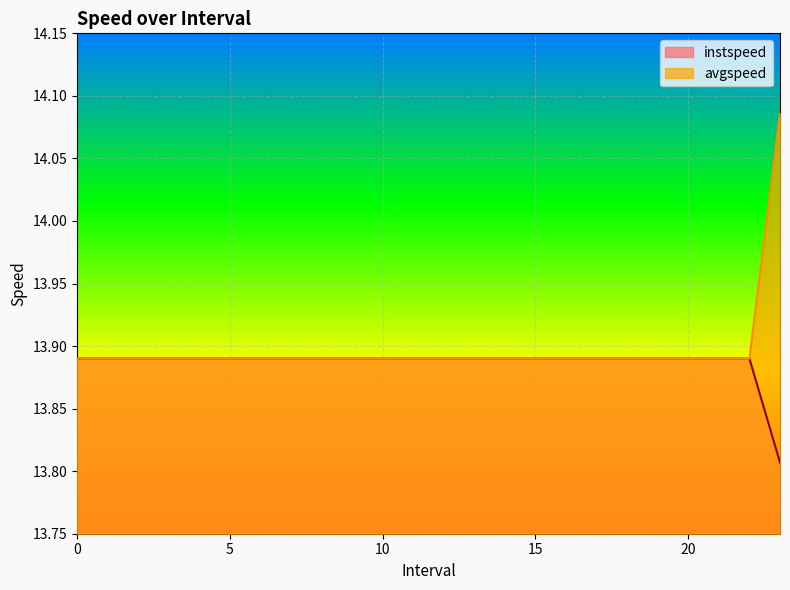

The value of avgspeed at 9 is 13.9. True or false?

True